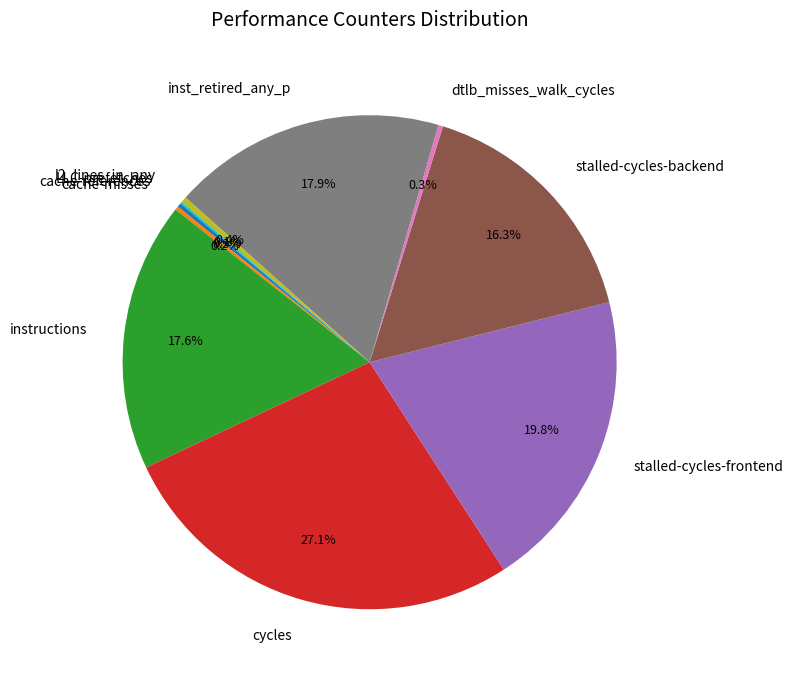

Which slice is the largest?

cycles